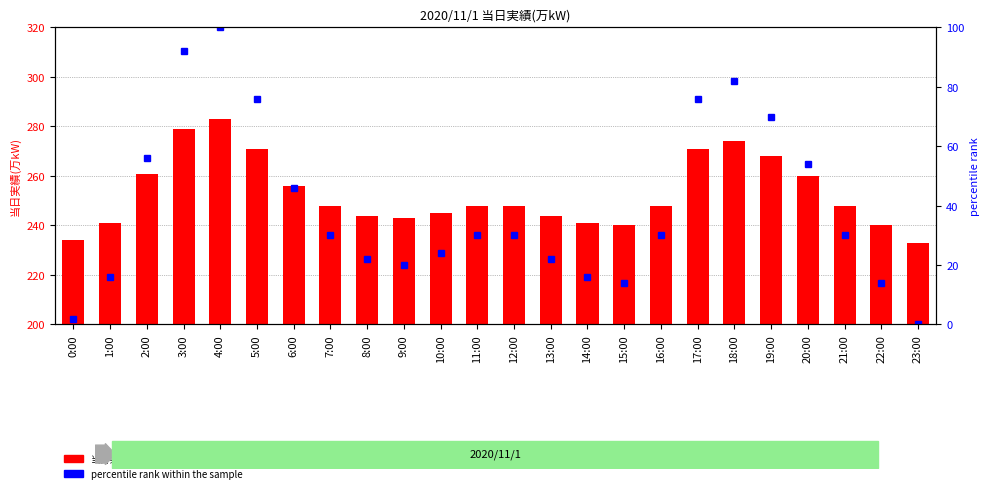

How many values in the percentile rank within the sample series exceed 30?

9